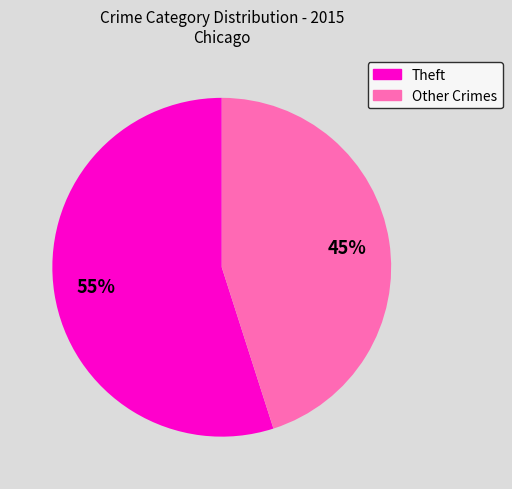

Which has a higher value, Other Crimes or Theft?

Theft